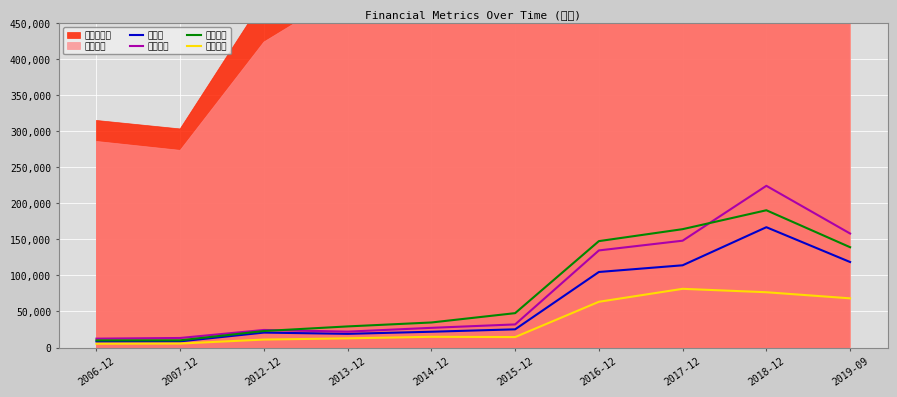

True or false: 管理费用 and 营业利润 intersect in this chart.

False